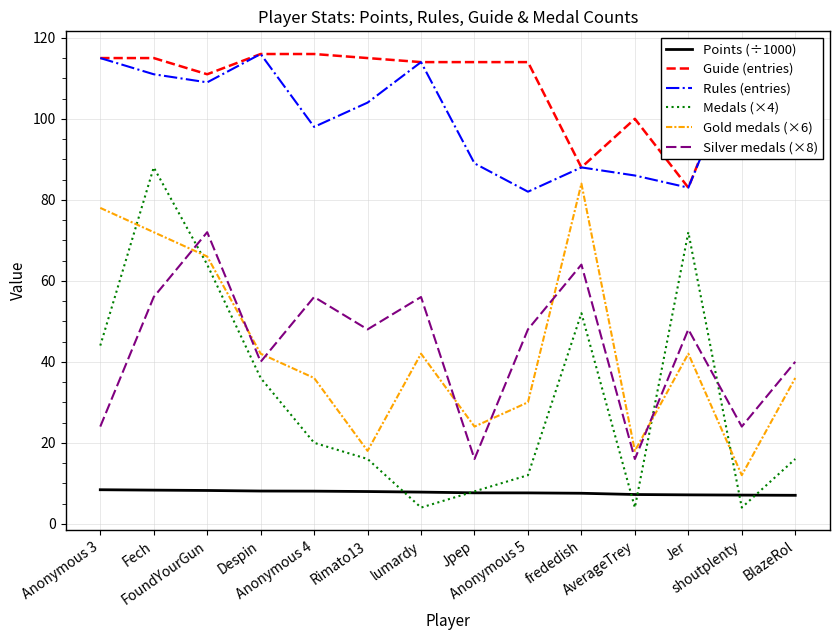

At BlazeRol, list the series in order from largest to smallest.

Guide (entries), Rules (entries), Silver medals (×8), Gold medals (×6), Medals (×4), Points (÷1000)